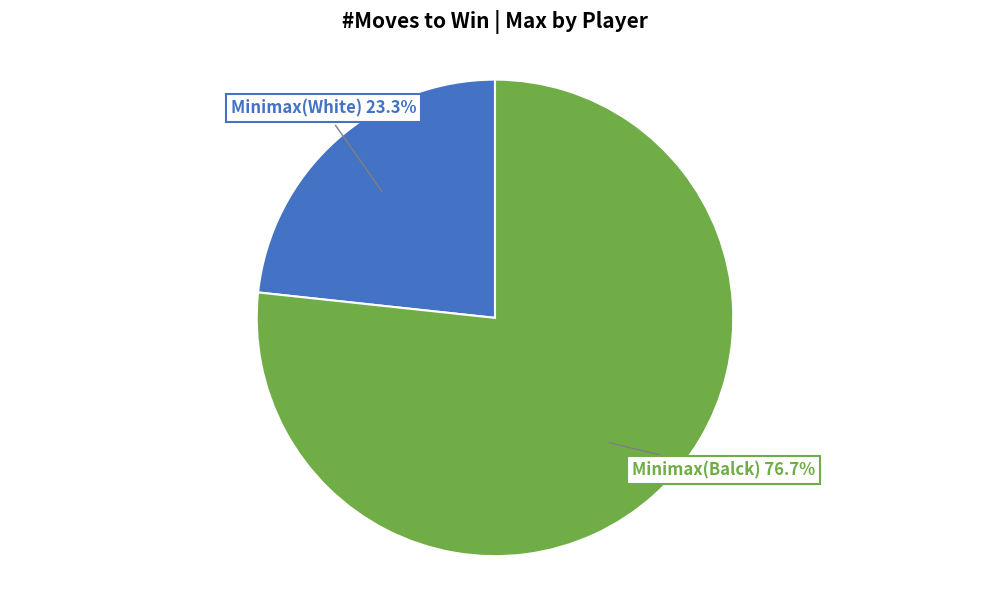

Is there a majority slice in this chart?

Yes